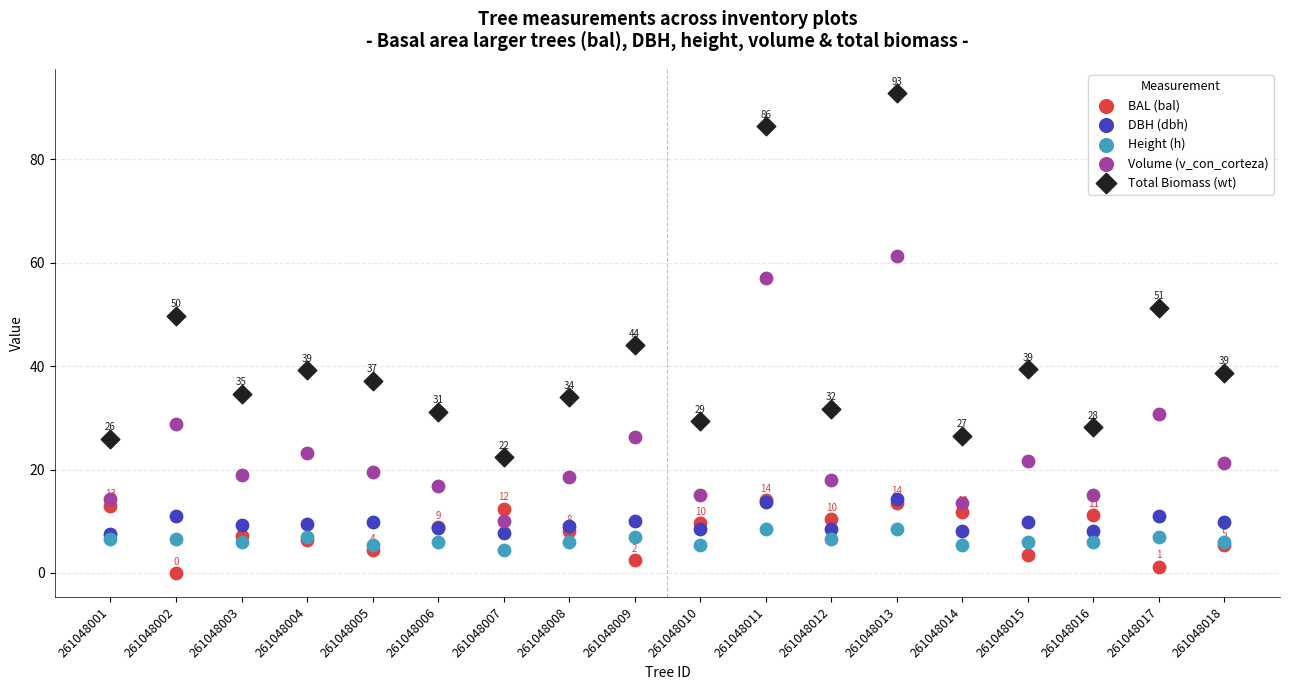

Across all series, what Y value is closest to 46?

44.1